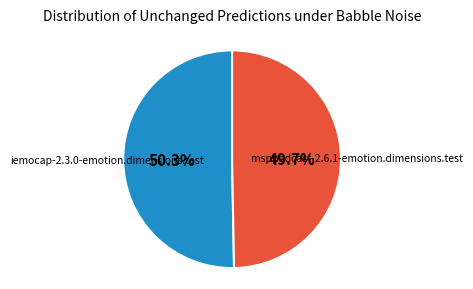

Count the number of slices in the pie.

2